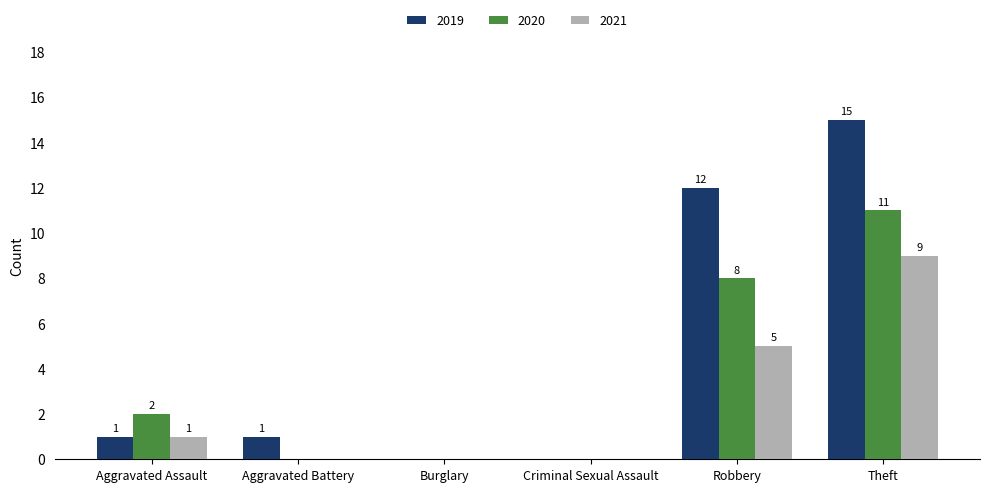

What value does the 2020 series have at Theft?

11